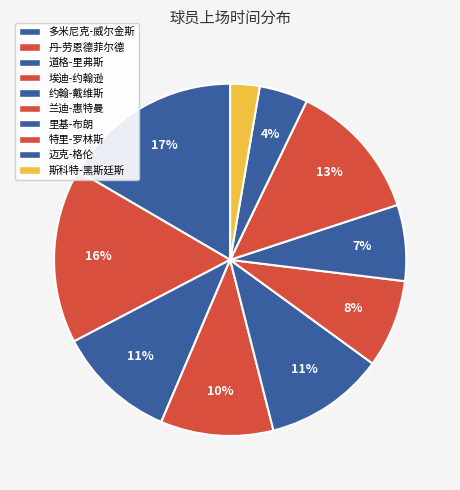

Does 迈克-格伦 represent more than half of the total?

No